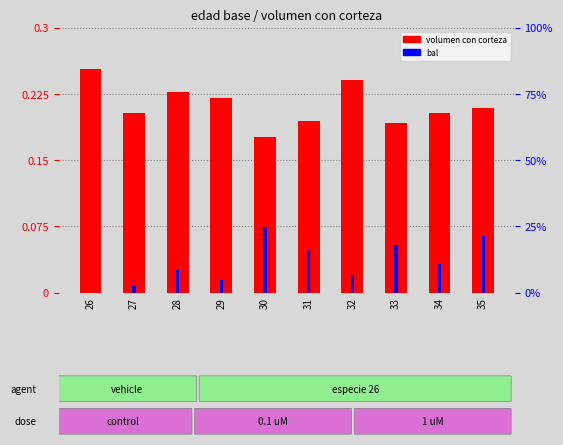

True or false: bal has a value of 2.1 at 35.

False